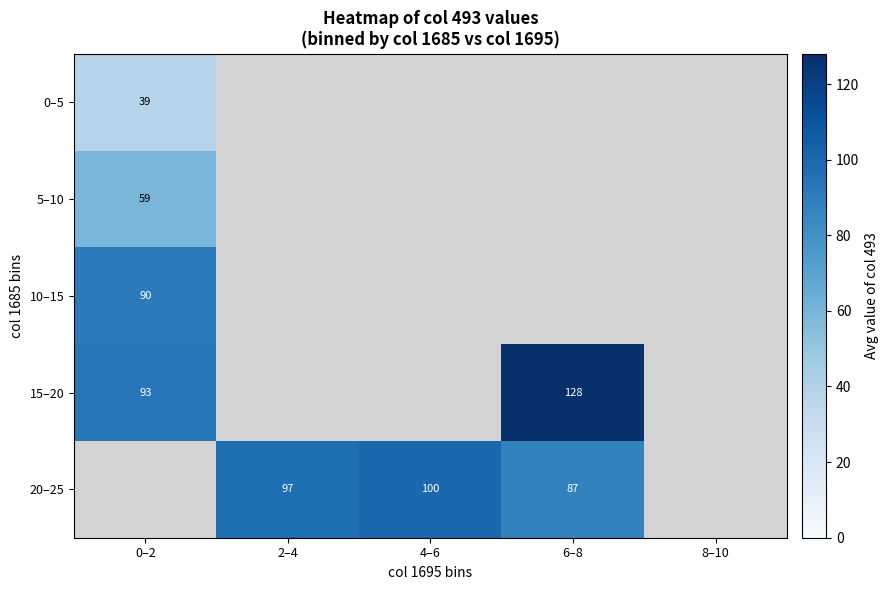

What is the greatest value displayed?

128.0